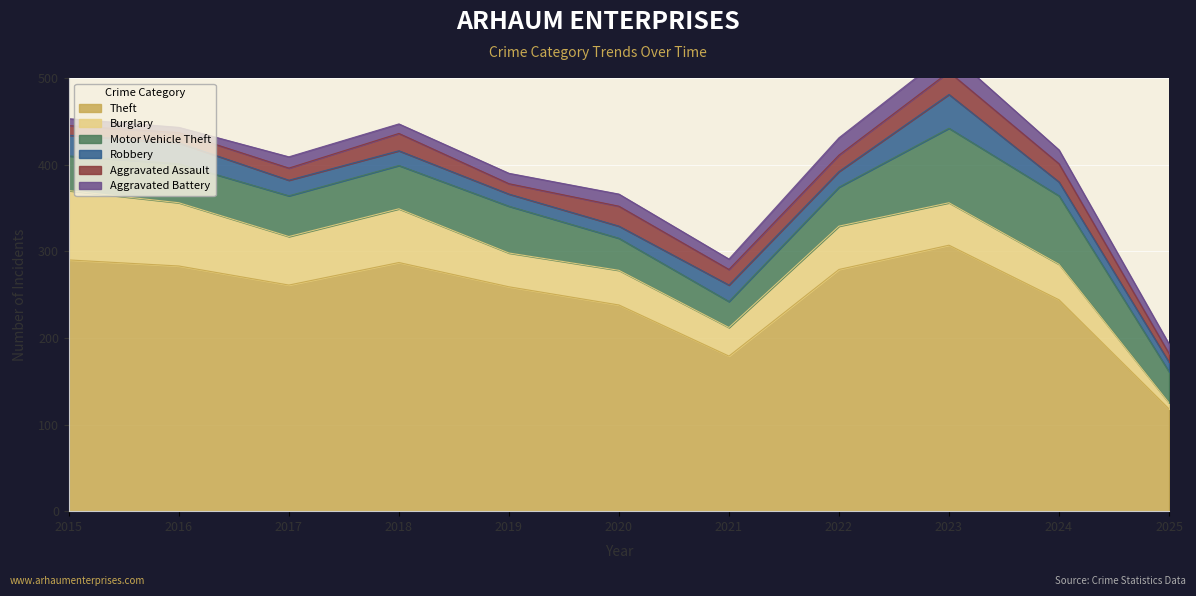

What is the value of the Robbery point at the 10th from the left?

16